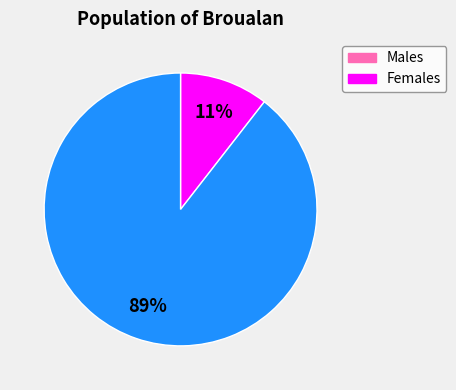

Is there a majority slice in this chart?

Yes